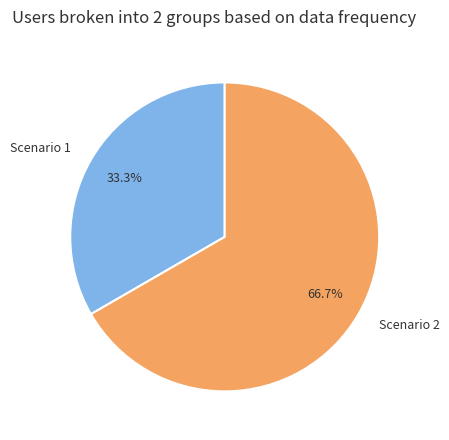

How many segments does this pie chart have?

2